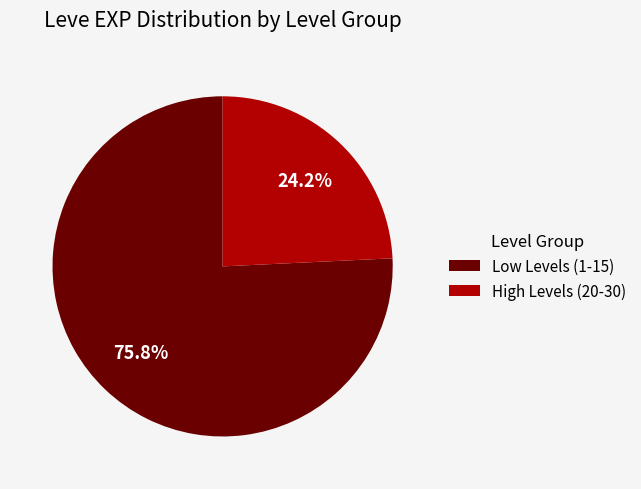

Between High Levels (20-30) and Low Levels (1-15), which is larger?

Low Levels (1-15)